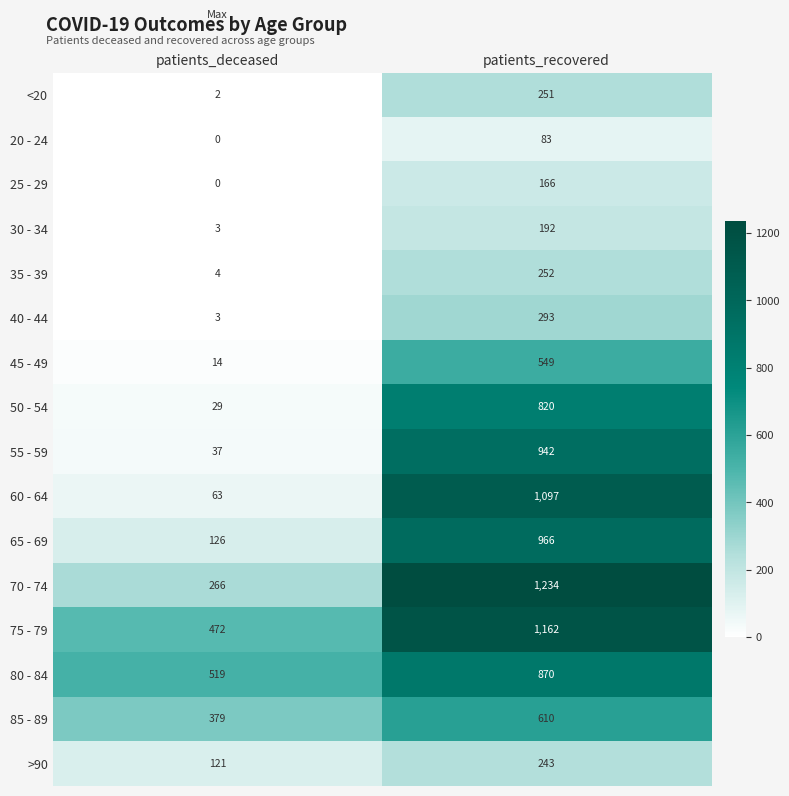

The value of 50 - 54 at patients_deceased is 19. True or false?

False